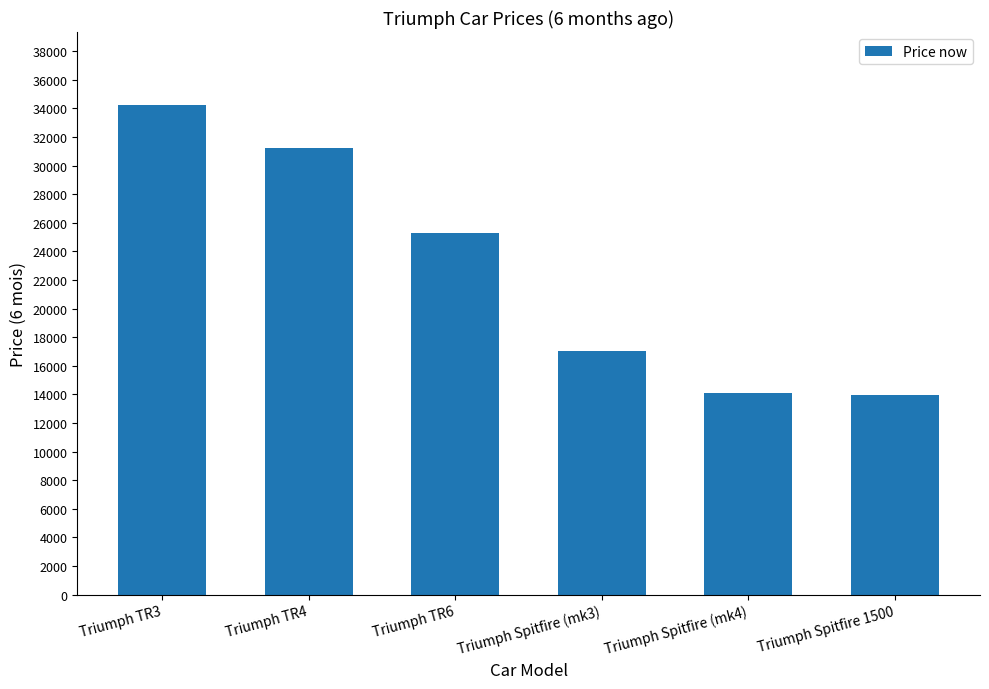

What is the change in value from Triumph Spitfire (mk3) to Triumph Spitfire (mk4)?

-2993